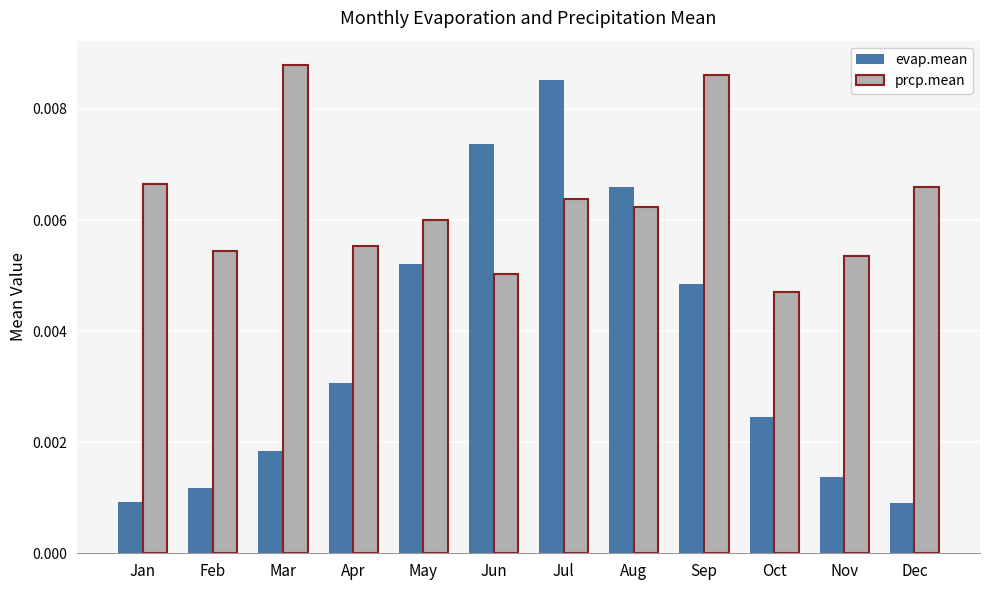

How many groups of bars are there?

12